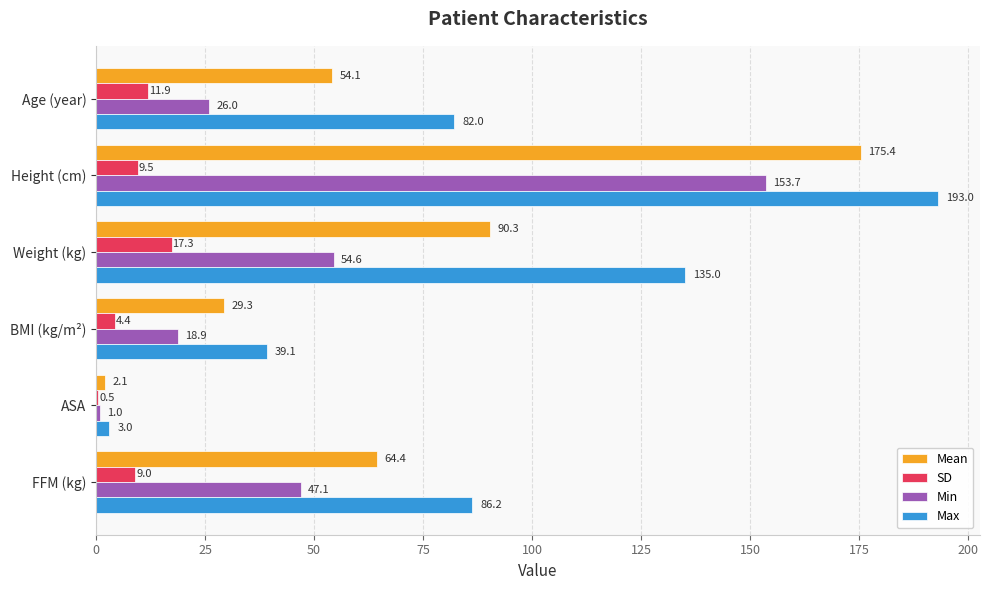

What is the maximum value shown in the chart?

193.0